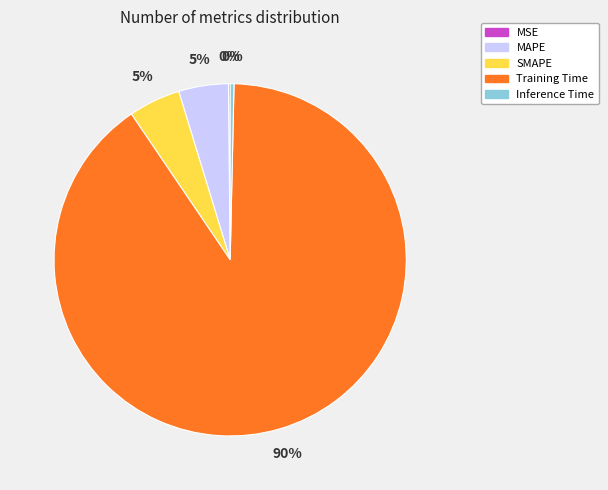

Between Inference Time and MAPE, which is larger?

MAPE